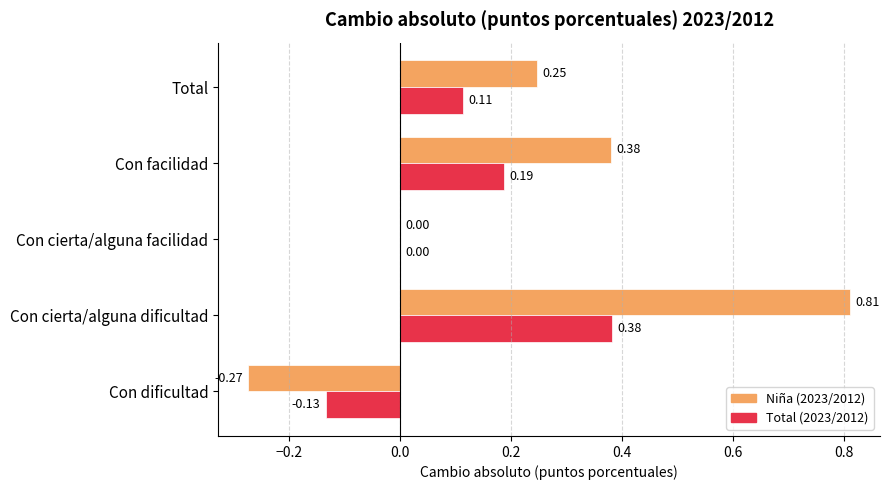

At which category does the chart reach its peak across all series?

Con cierta/alguna dificultad